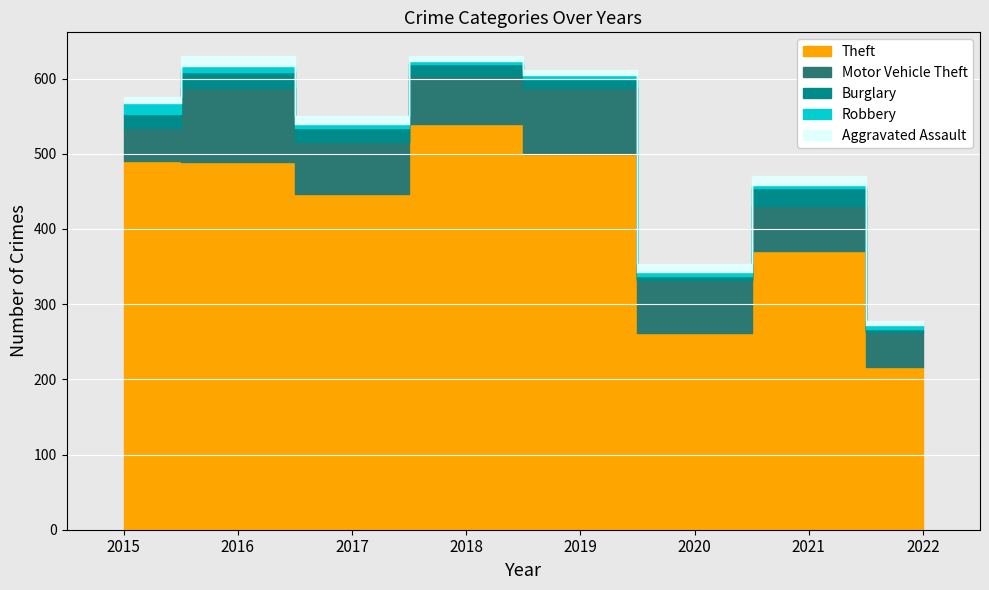

Where do Aggravated Assault and Robbery first cross each other?

2015 and 2016